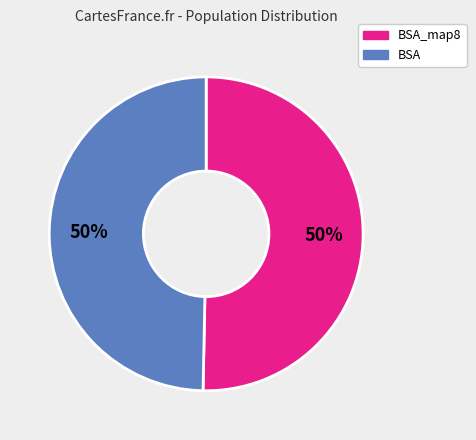

Is it true that BSA_map8 is 56% of the pie?

False